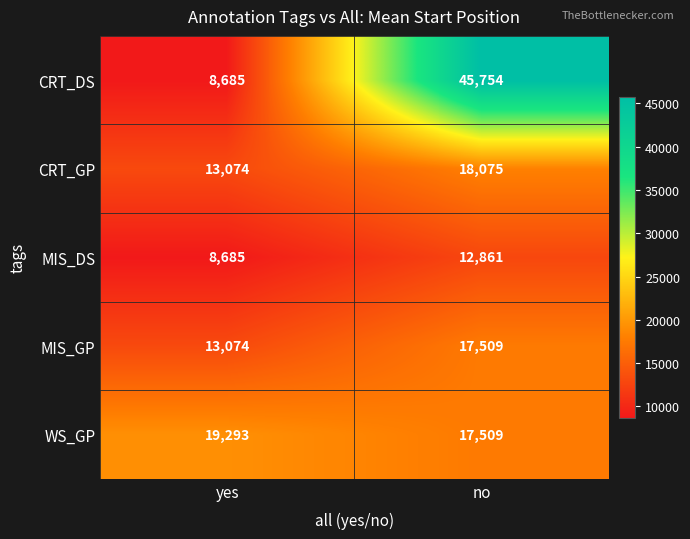

Rank the series by their maximum value, from highest to lowest.

CRT_DS, WS_GP, CRT_GP, MIS_GP, MIS_DS